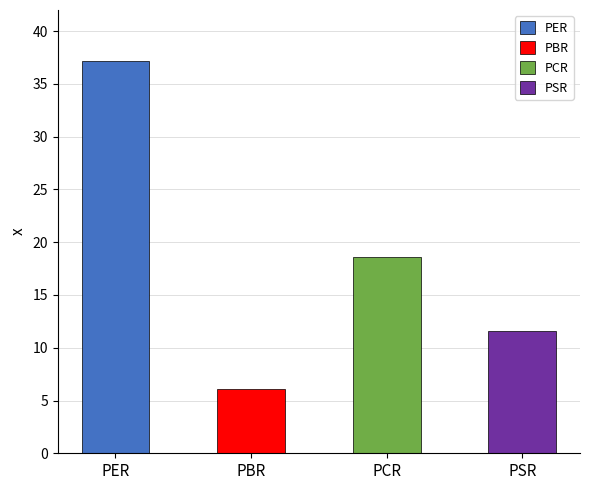

What is the value of the 3rd bar from the left?

18.6